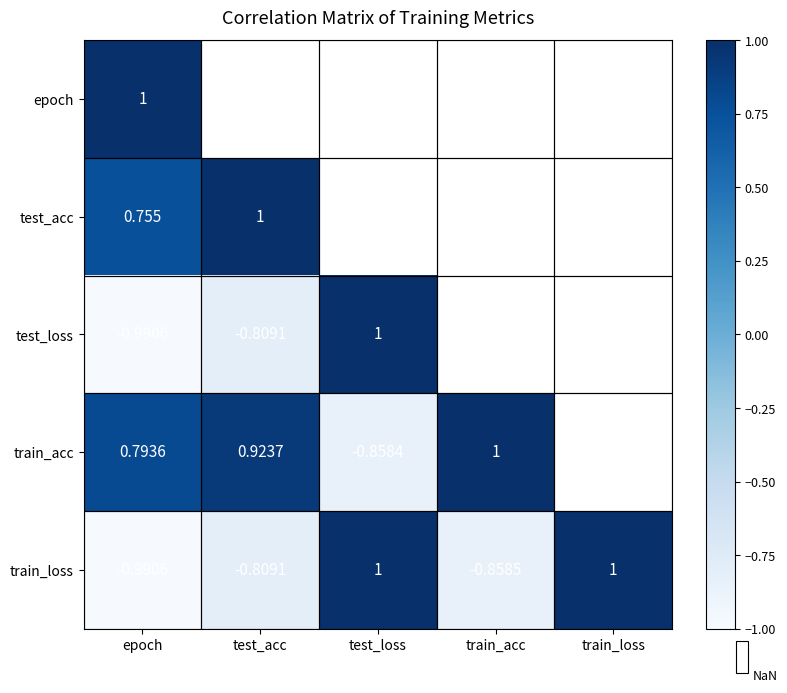

Is the value of test_acc at epoch greater than the value of train_loss at train_loss?

No